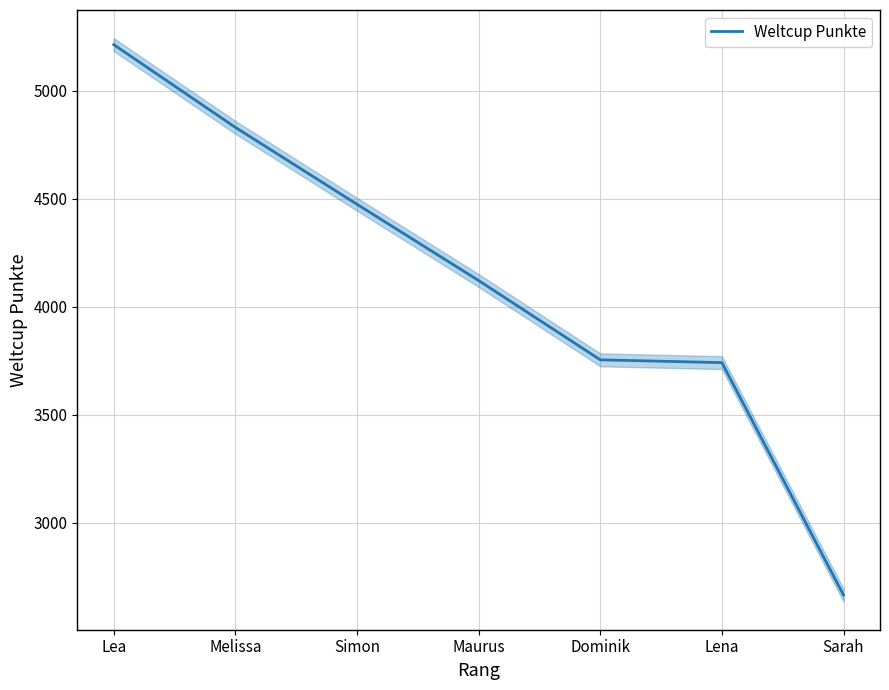

Reading left to right, list all the values displayed in this chart.

5213	4830	4474	4121	3754	3741	2665